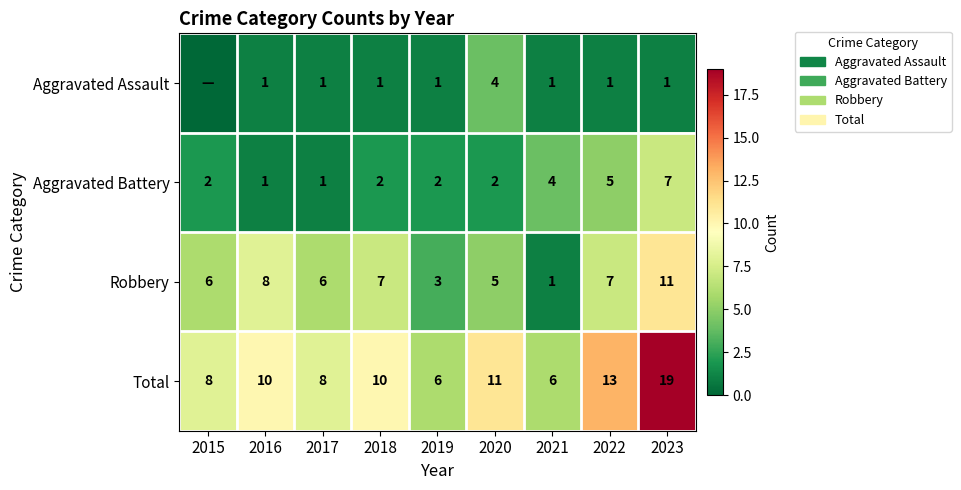

What is the approximate value of Aggravated Battery at 2020?

2